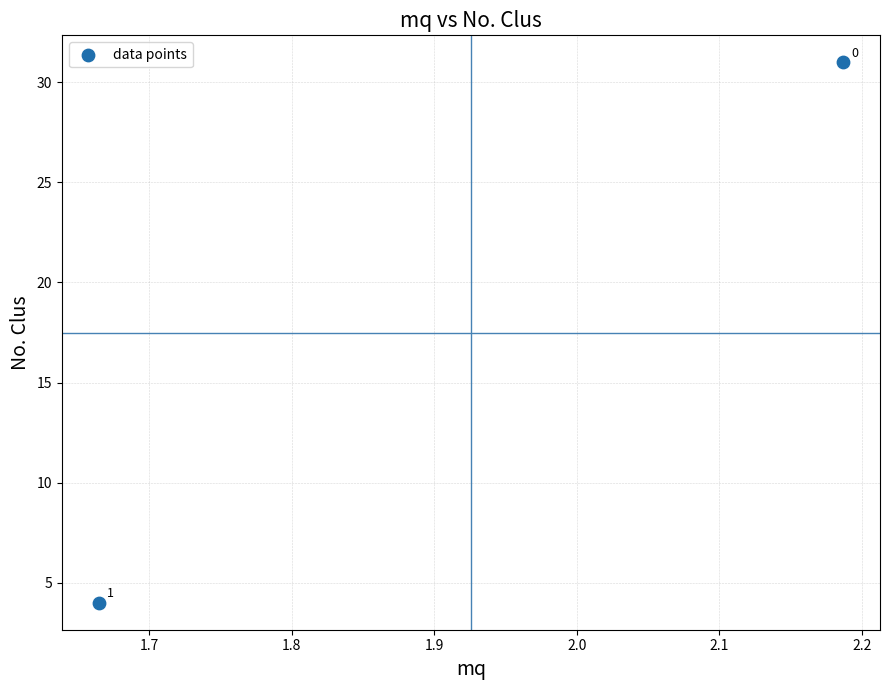

What is the average Y value?

18